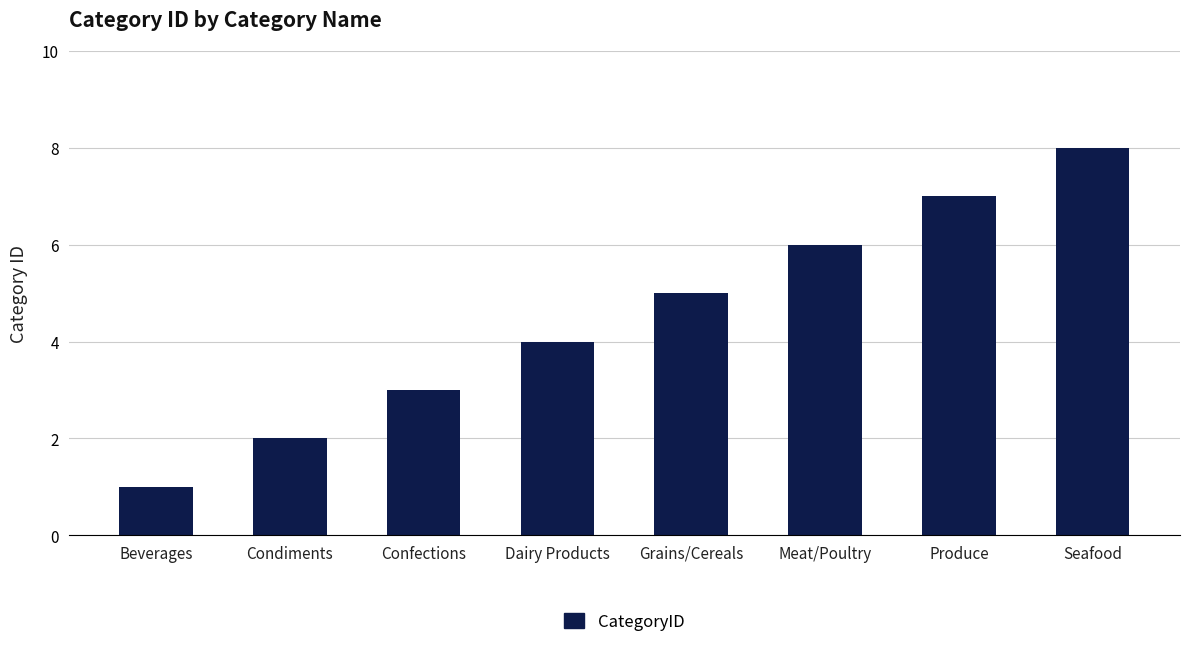

What is the value of the 3rd bar from the left?

3